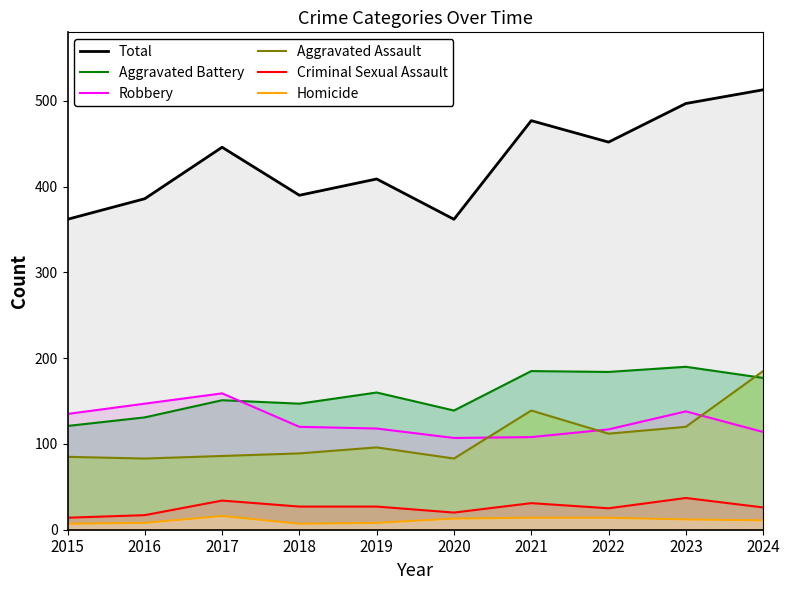

What are all the series names shown in the legend?

Total, Aggravated Battery, Robbery, Aggravated Assault, Criminal Sexual Assault, Homicide